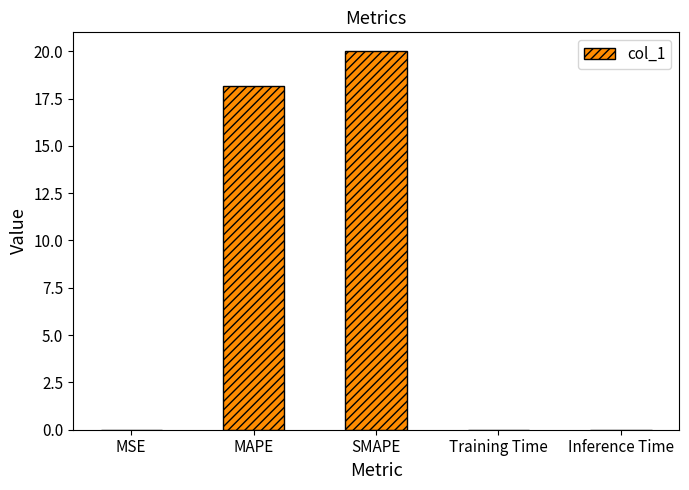

What is the greatest value displayed?

20.0